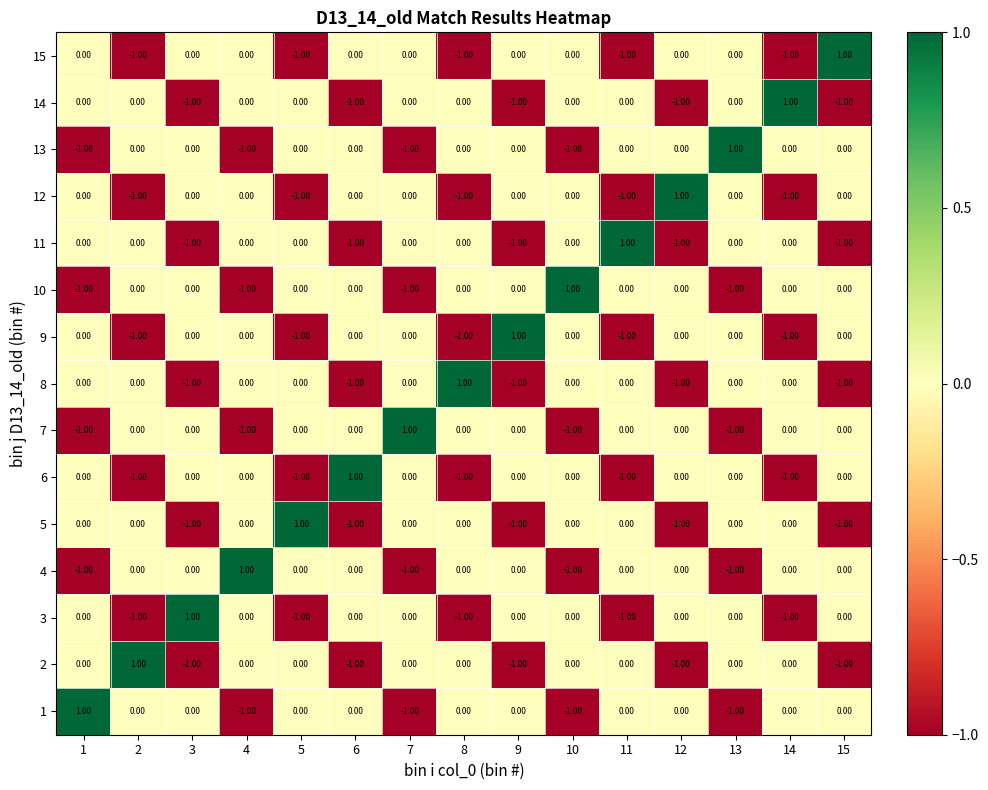

At how many categories does at least one series exceed 0?

15